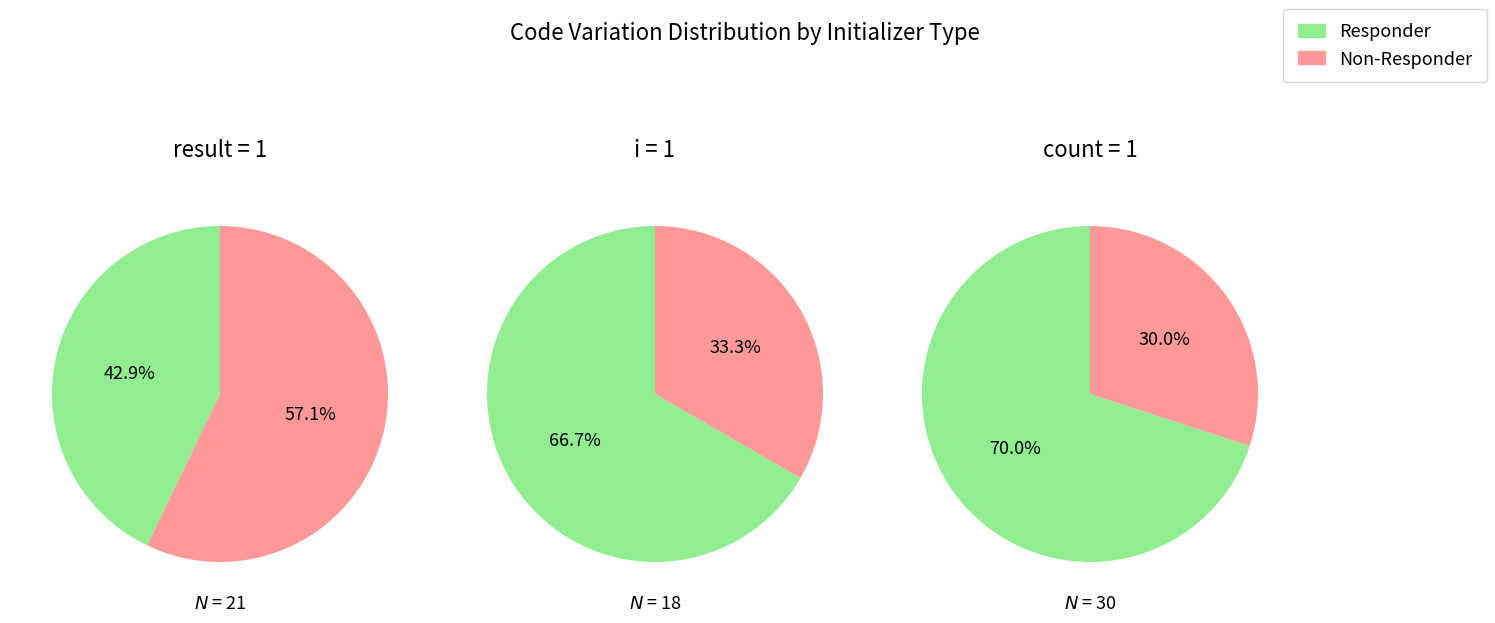

Is it true that 1 is 15% of the pie?

False